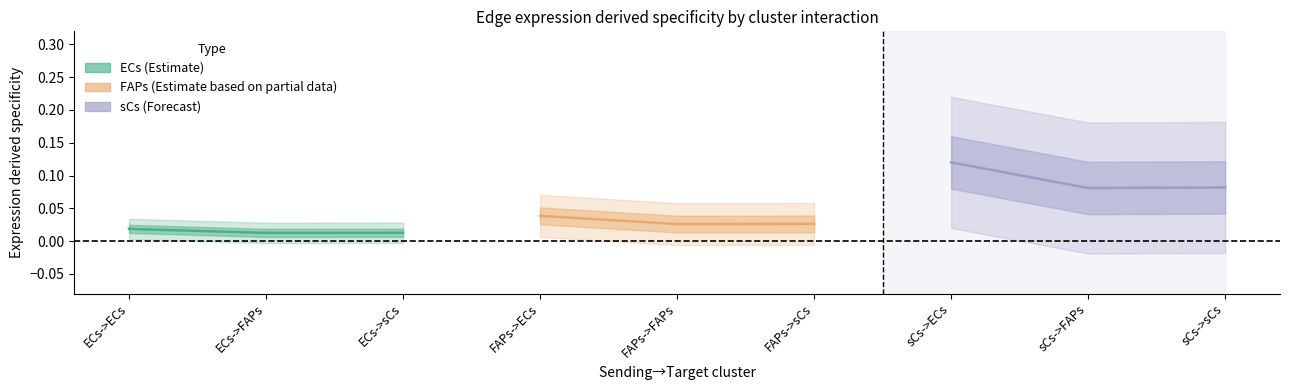

Which has a higher value, ECs->ECs or ECs->sCs?

ECs->ECs